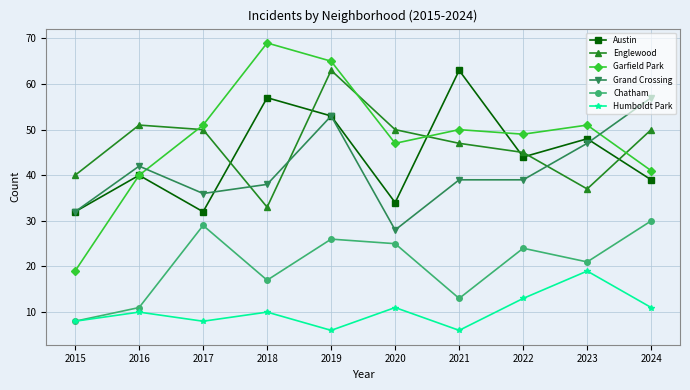

What is the value of the Garfield Park point at the 10th from the left?

41